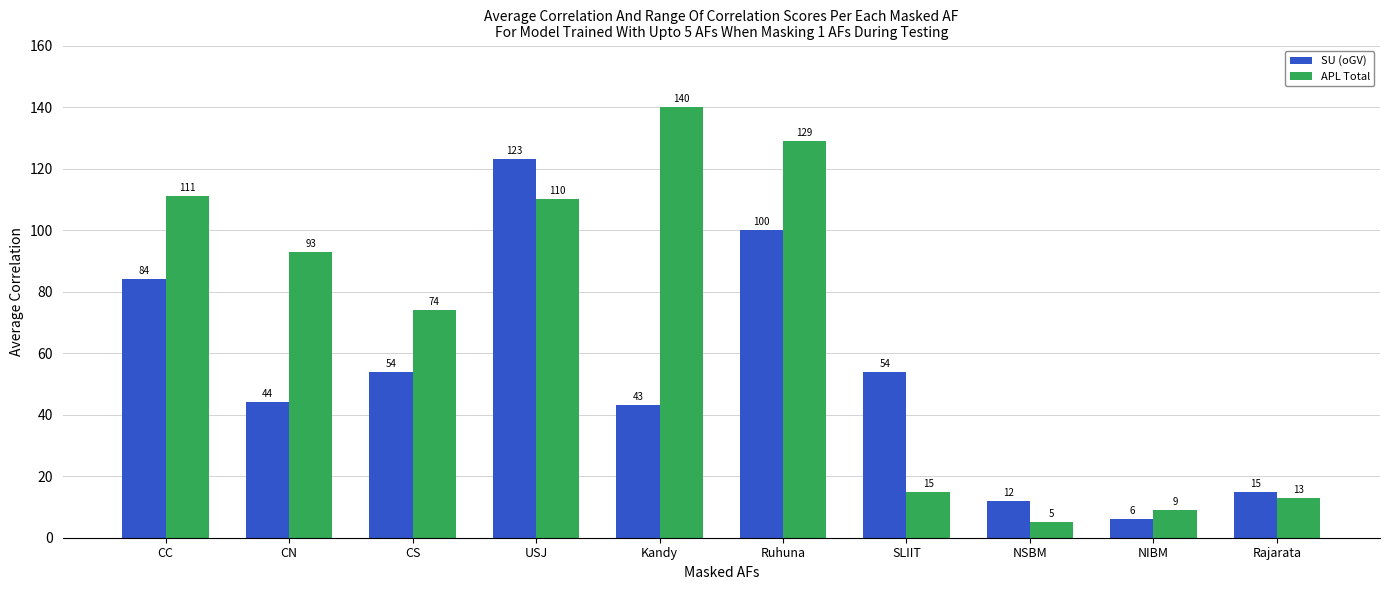

Count the number of data series in this chart.

2